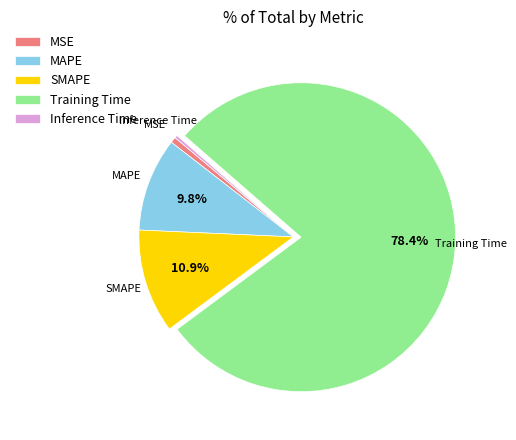

Combined, do MSE and MAPE account for over 50%?

No